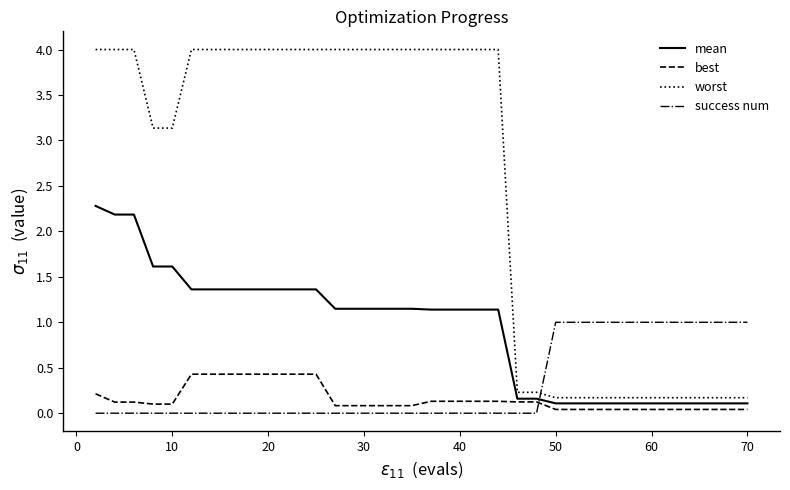

What is the maximum value shown in the chart?

4.0